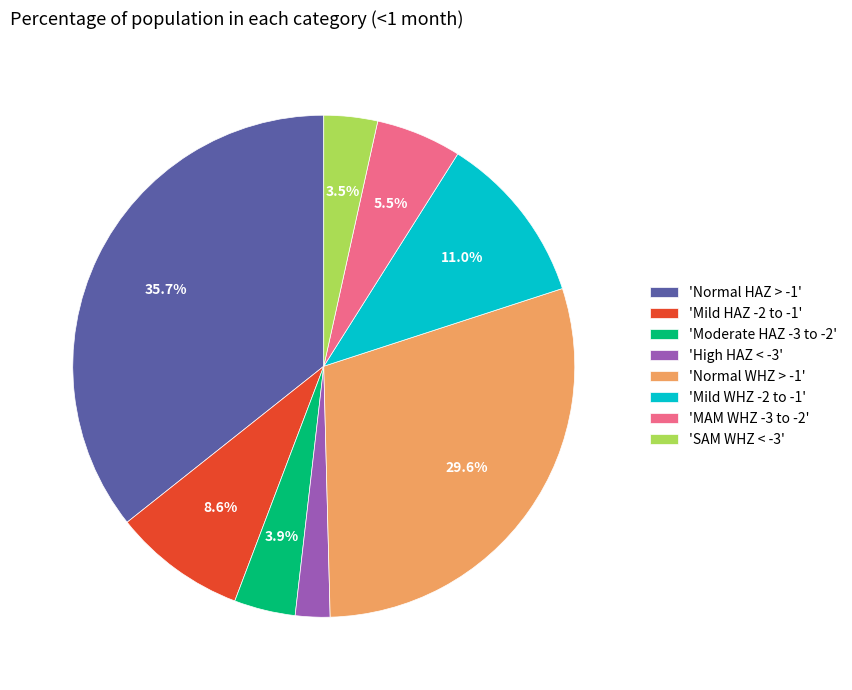

Combined, what portion of the pie is 'Mild HAZ -2 to -1' and 'Normal WHZ > -1'?

38.2%